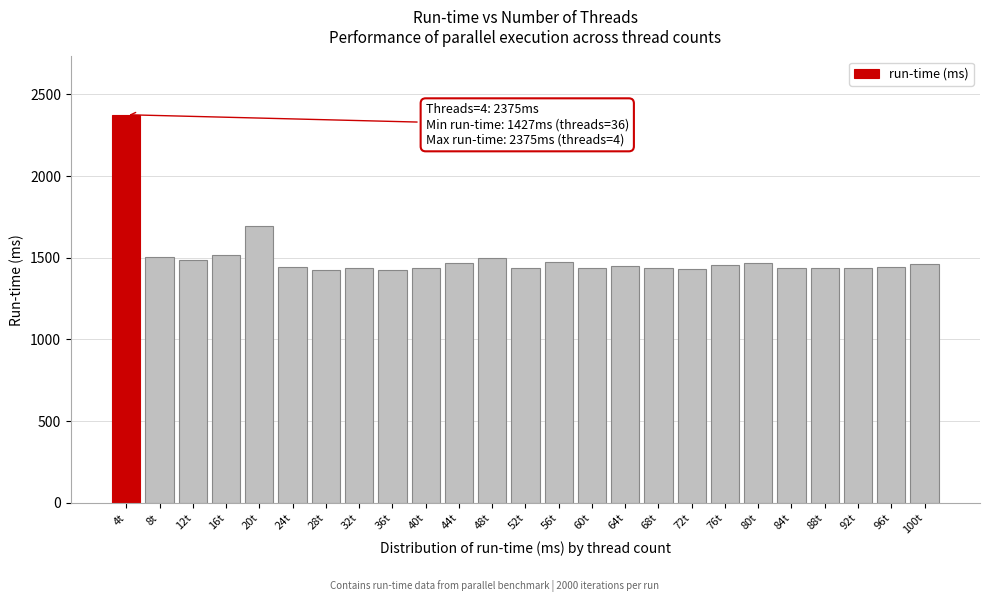

What is the ratio of the value at 100t to the value at 72t?

1.0